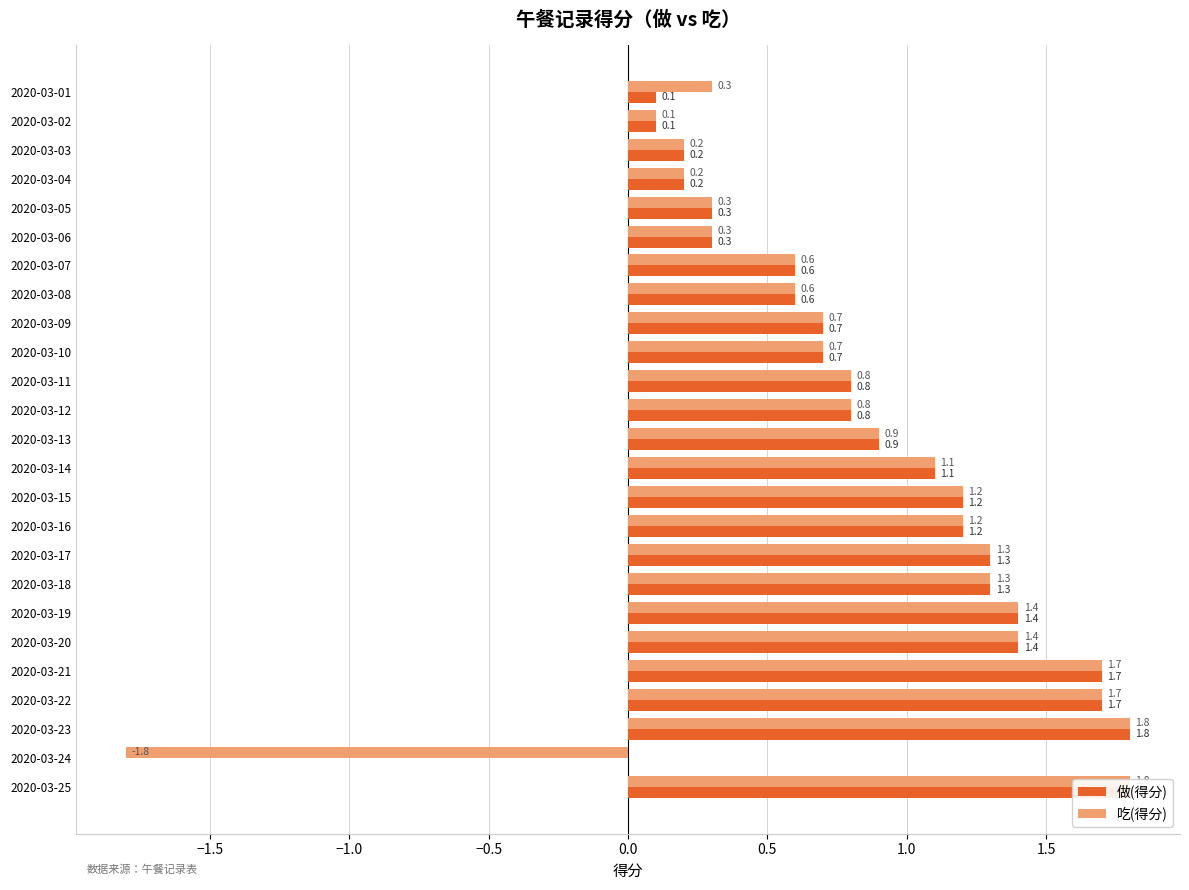

Between 2020-03-06 and 2020-03-09, which series saw the biggest shift?

做(得分)